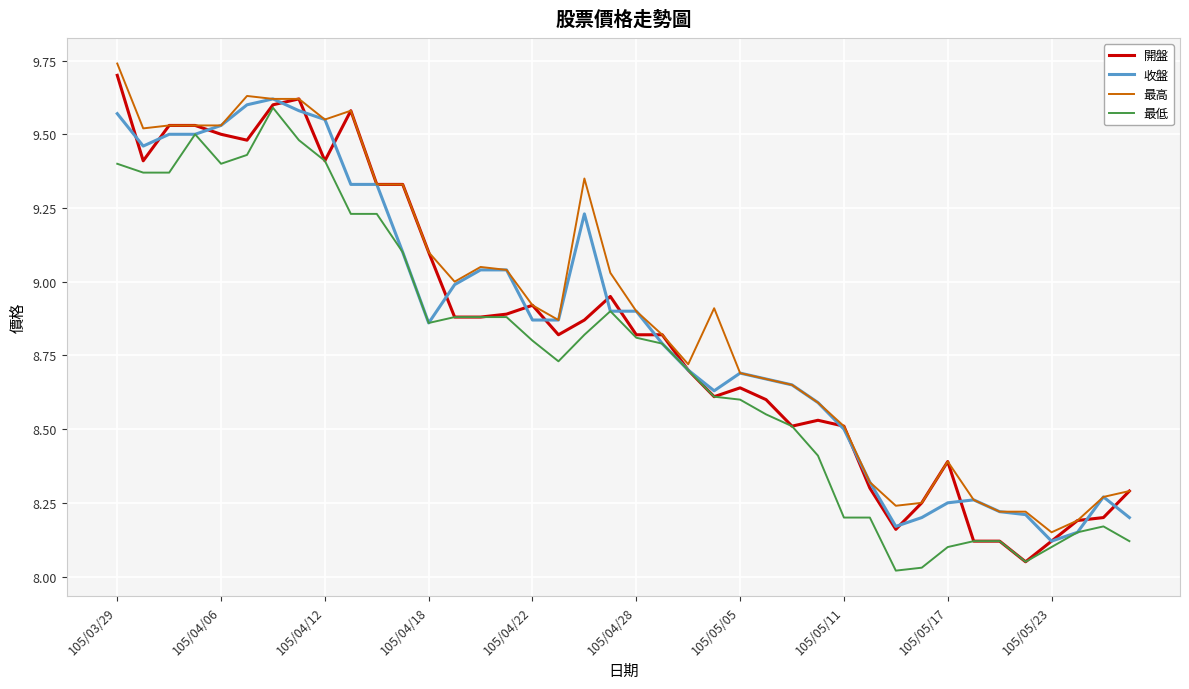

True or false: 開盤 and 最高 intersect in this chart.

False